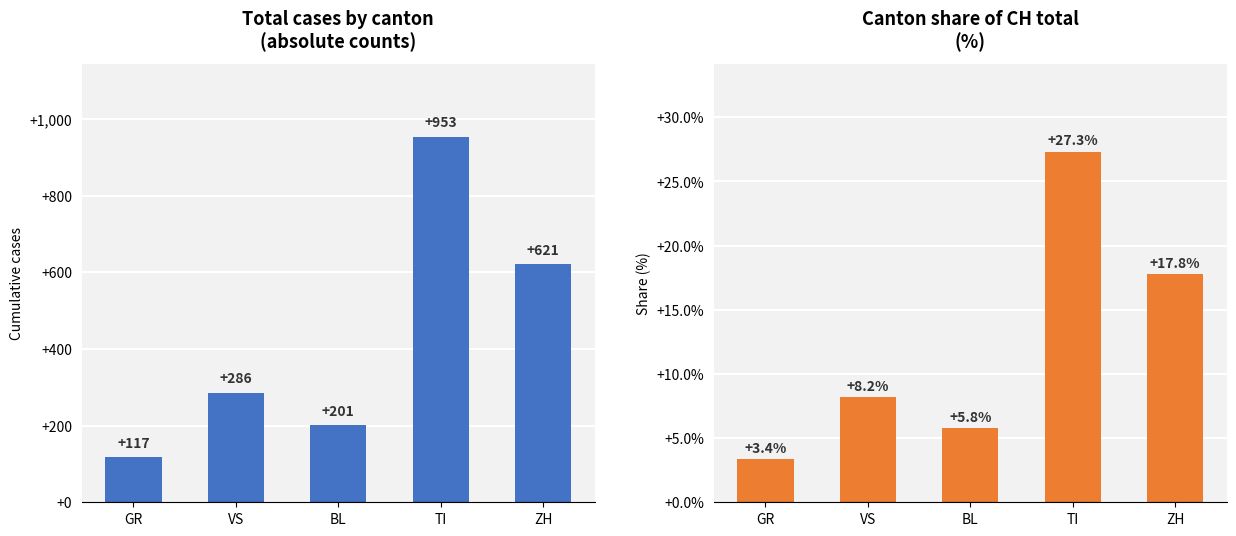

Reading right to left, list all the values displayed in this chart.

Canton total: 621.0	953.0	201.0	286.0	117.0
% of CH total: 17.8	27.3	5.8	8.2	3.4